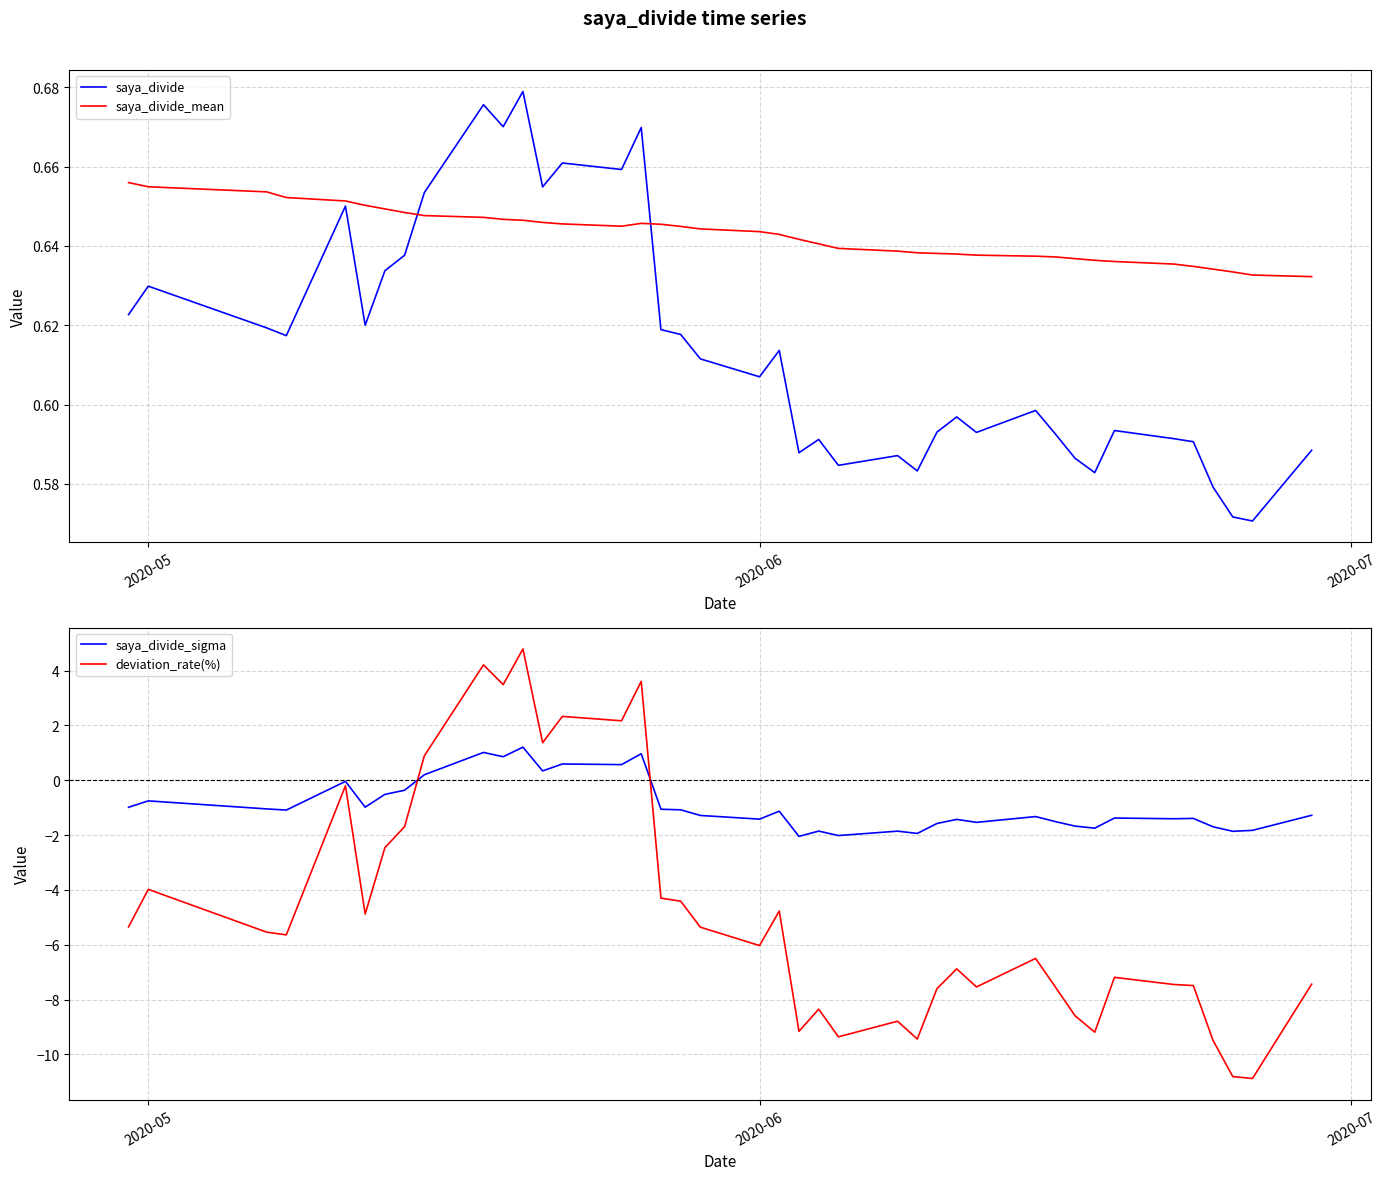

What is the difference between the second highest and minimum values in the saya_divide_sigma series?

3.1